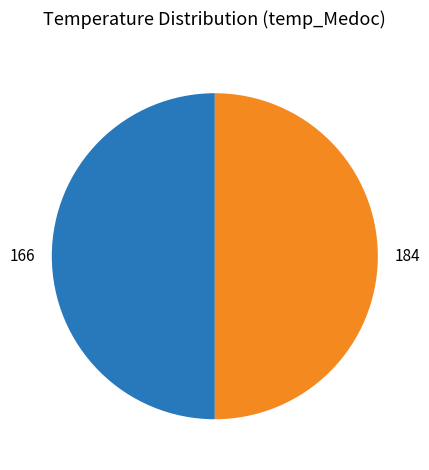

Approximately how many times larger is the value at 166 compared to 184?

1.0